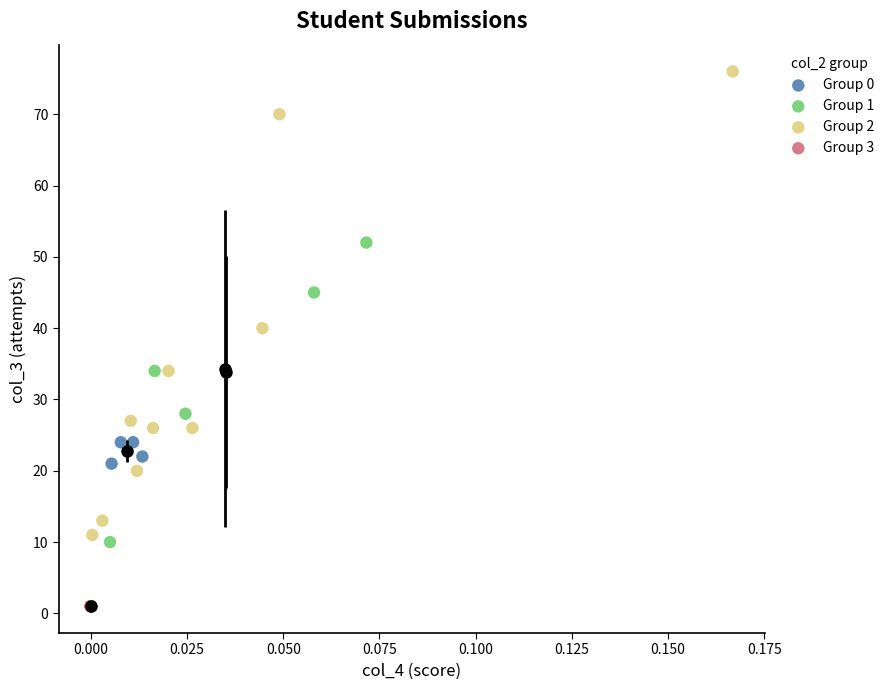

Which series reaches the minimum Y coordinate?

Group 3